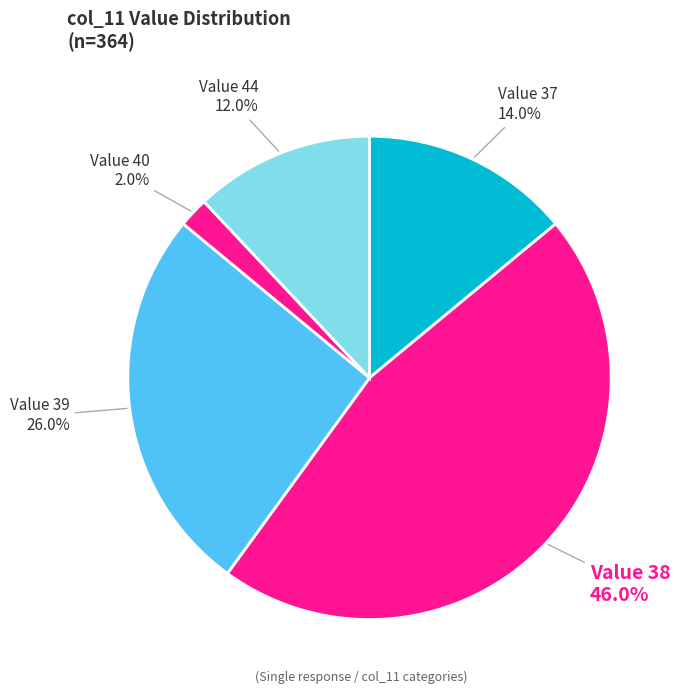

Which slice is the largest?

Value 38